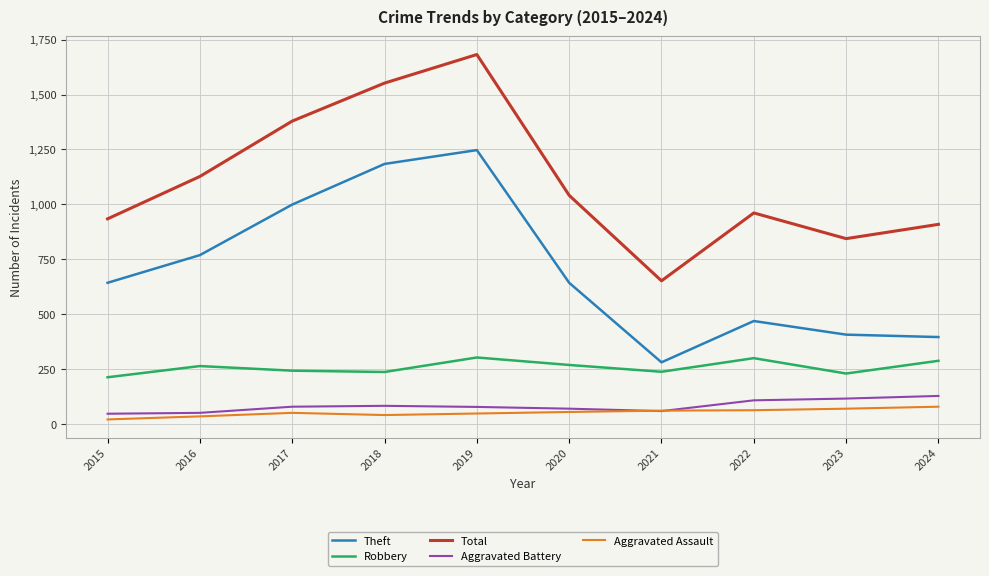

Which series has the largest range (max minus min)?

Total